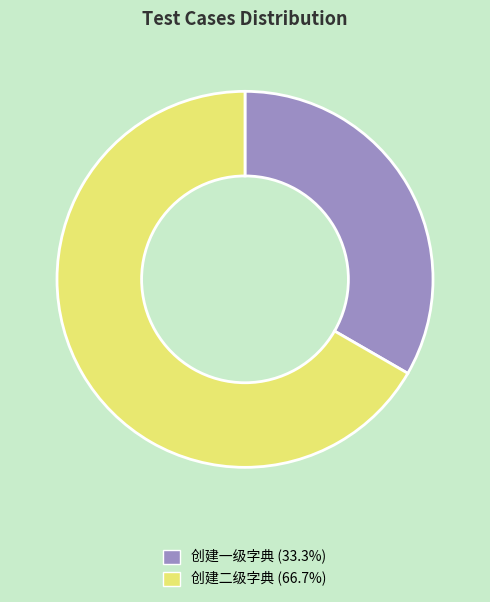

The 创建一级字典 slice represents 33% of the pie. True or false?

True